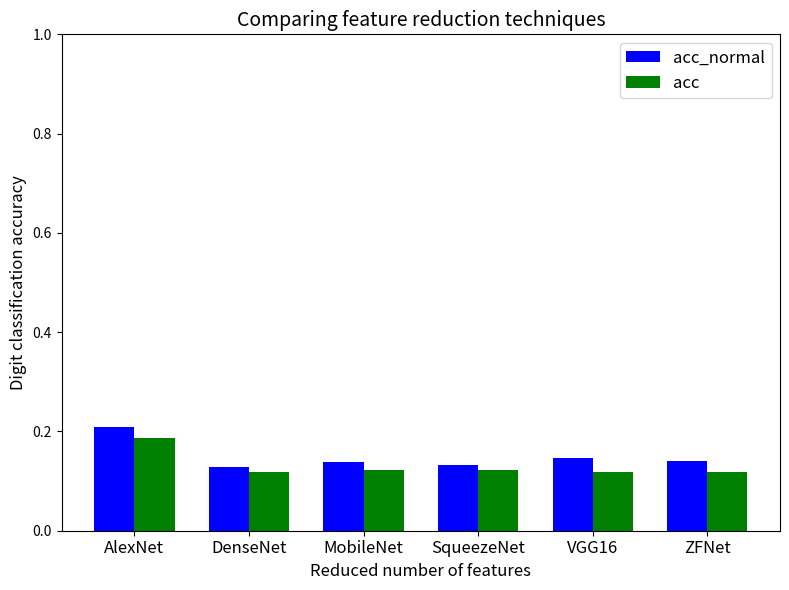

Is the value of acc at SqueezeNet greater than the value of acc_normal at VGG16?

No